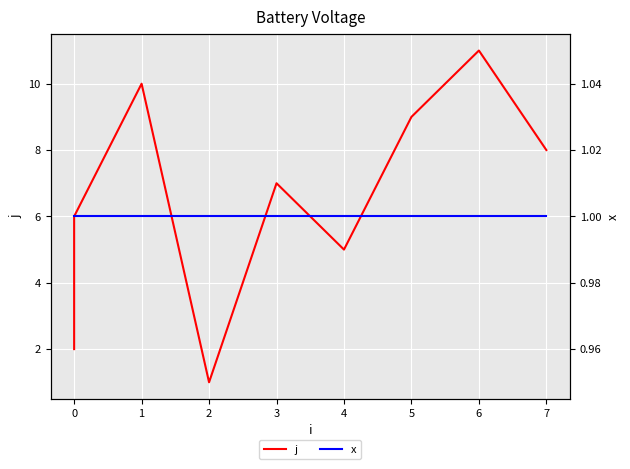

What value does the x series have at 0?

1